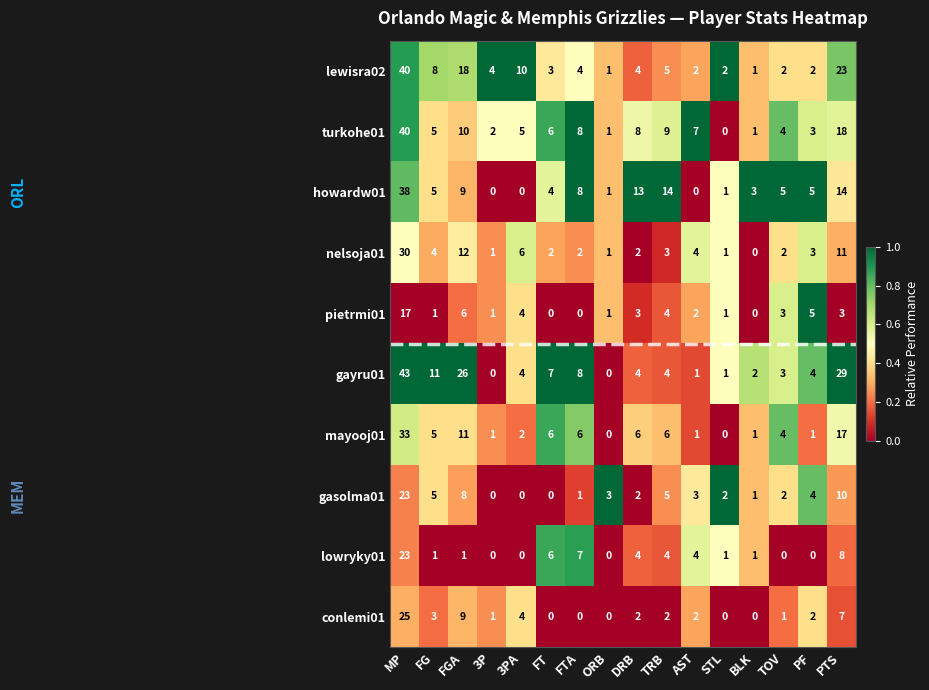

What is the spread (max minus min) of values at FTA?

8